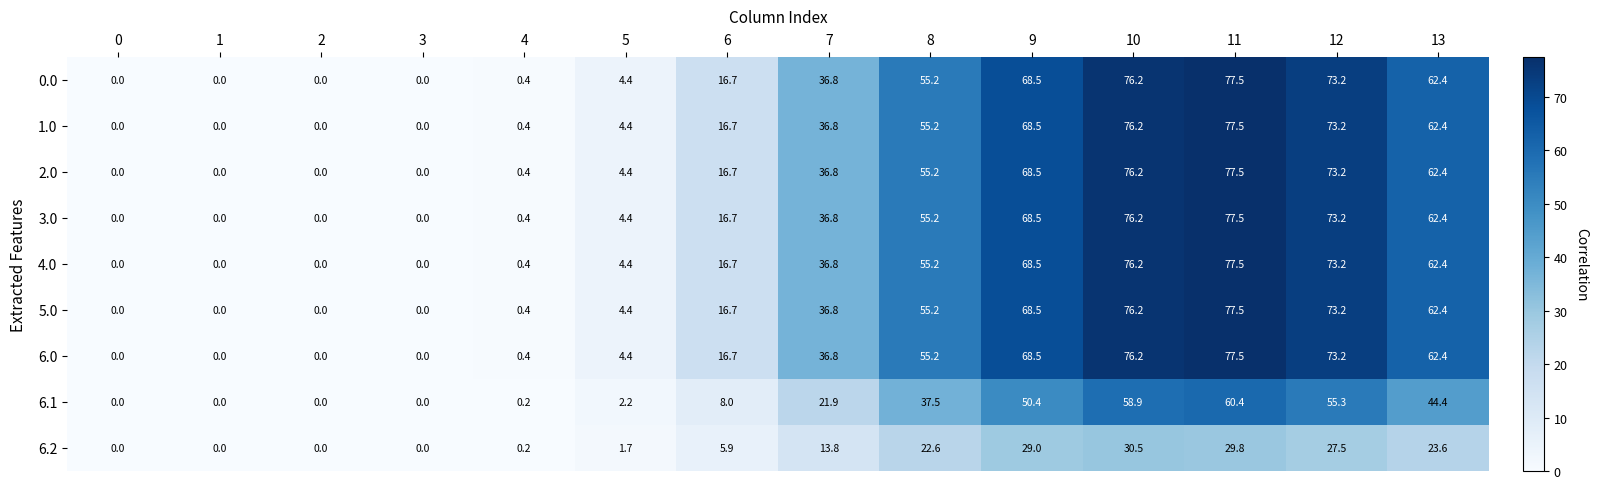

What is the approximate value of 5.0 at 10?

76.2